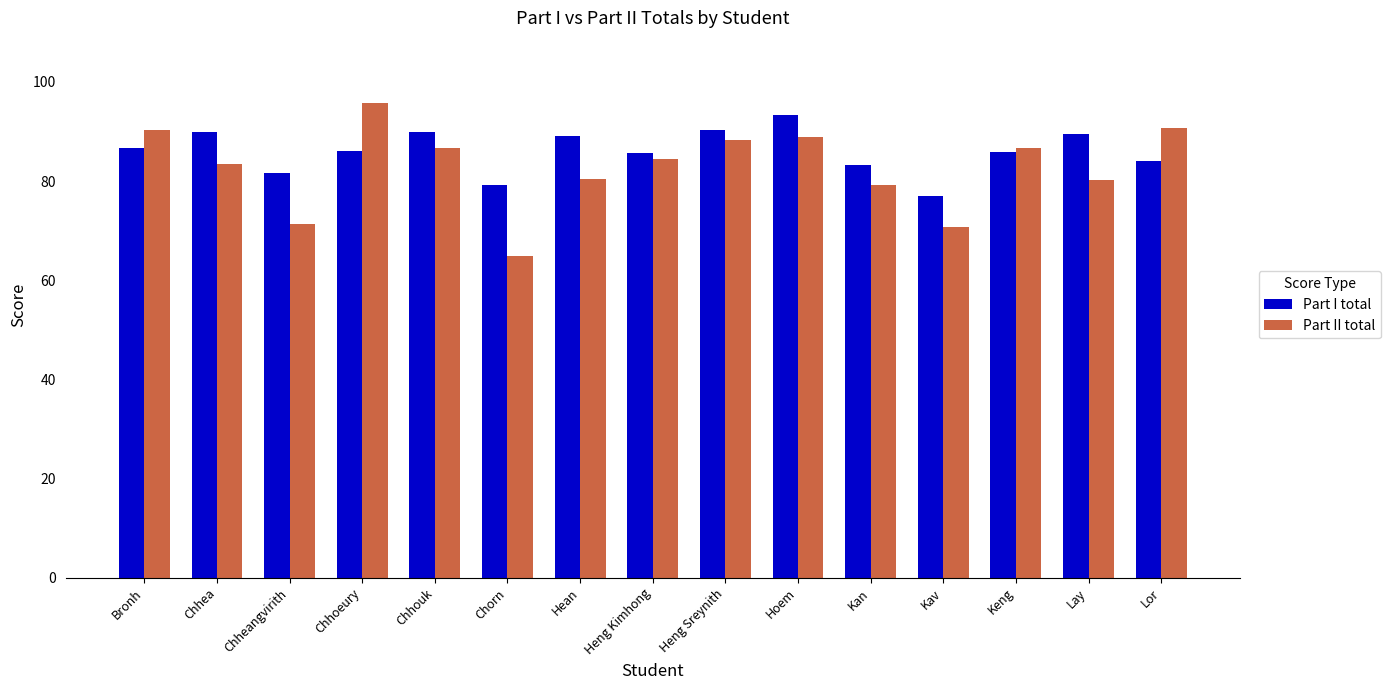

What is the label of the 13th bar from the left?

Keng